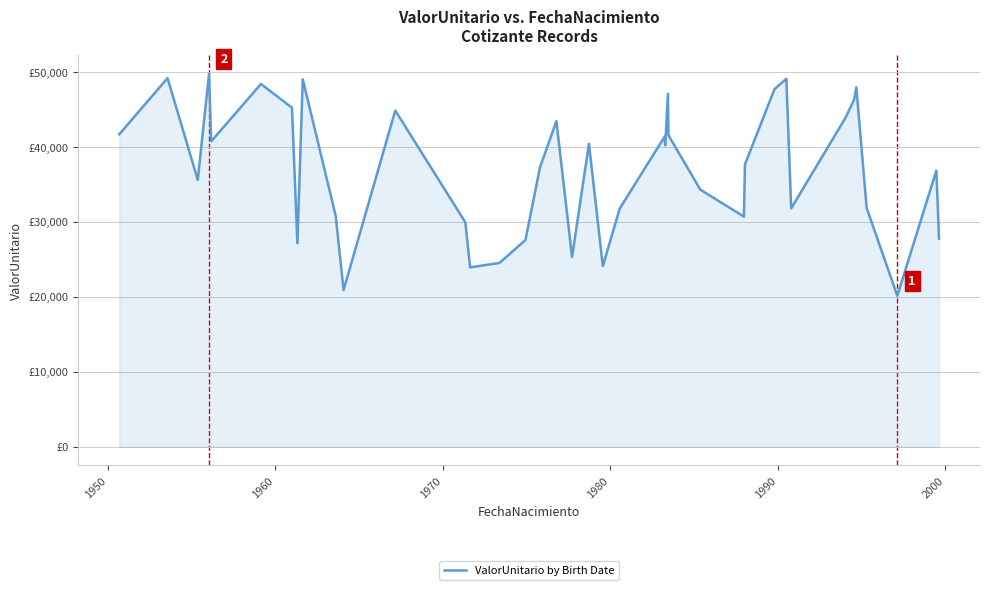

Reading left to right, extract all data points from this chart.

41700.4	49192.9	35606.5	49794.1	40753.0	48415.1	45555.5	45284.2	27151.1	49034.2	30796.8	20903.6	44867.6	29935.2	23936.0	24521.3	27582.2	37277.8	43456.4	25308.1	40430.6	24109.1	31772.0	41361.1	40212.1	47111.8	41565.1	34299.7	30709.7	37673.2	47725.9	49104.1	31815.3	43932.8	46330.9	47976.6	31873.5	20132.7	36852.4	27780.2